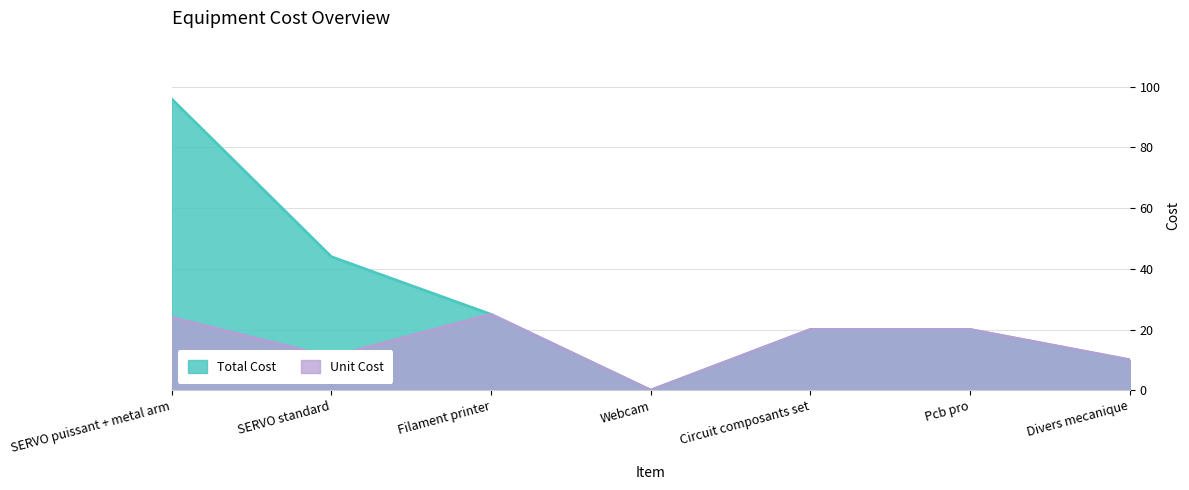

Where is Total Cost nearest to the value 48?

SERVO standard